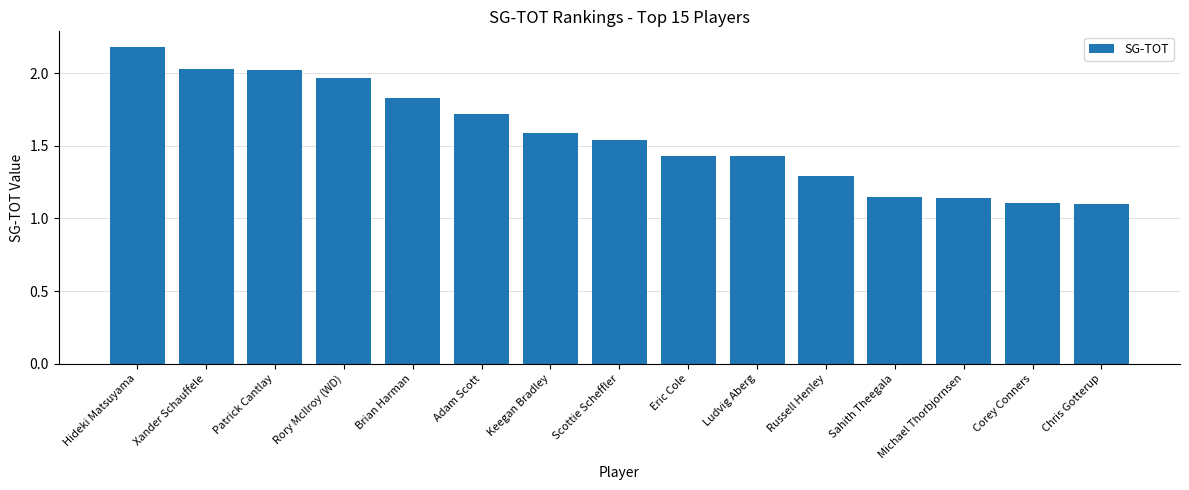

Are the bars grouped side by side (vs. stacked)?

No